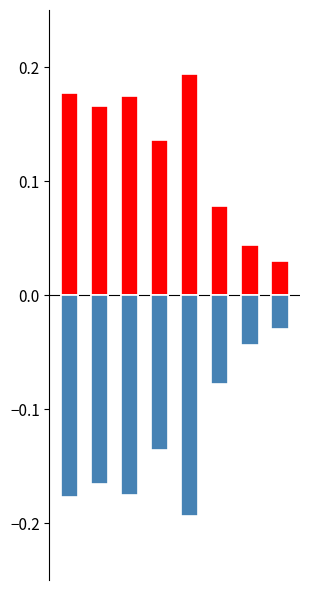

True or false: freq_neg has a value of -0.2 at 20.

True